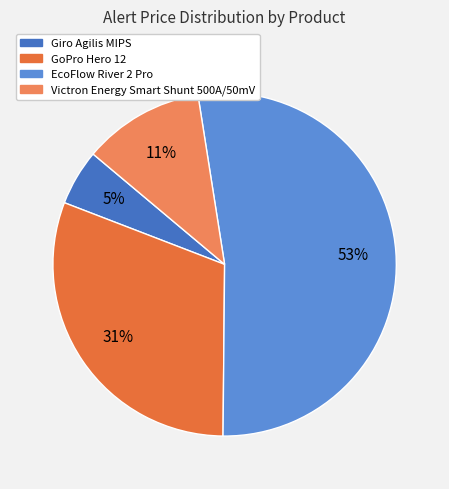

How many slices are in this pie chart?

4